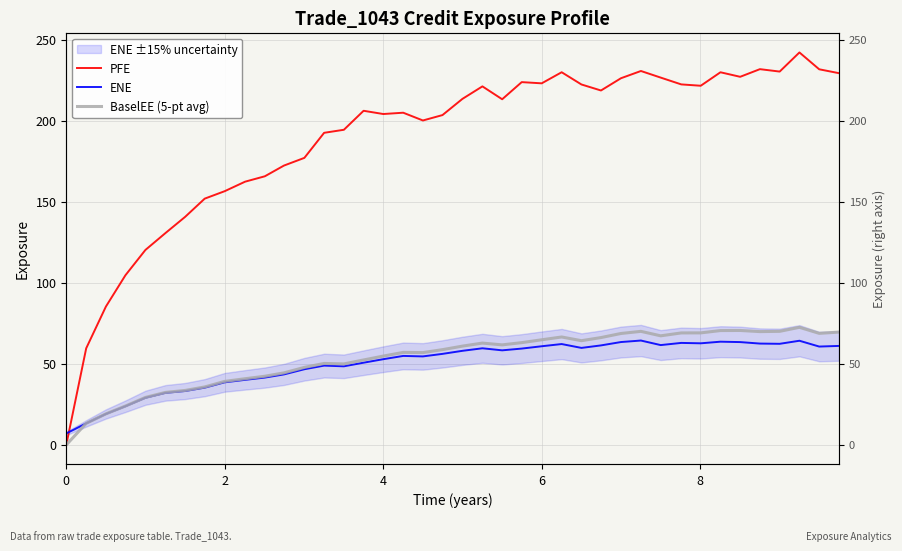

The BaselEE (5-pt avg) series shows 31.6 at 19. True or false?

False